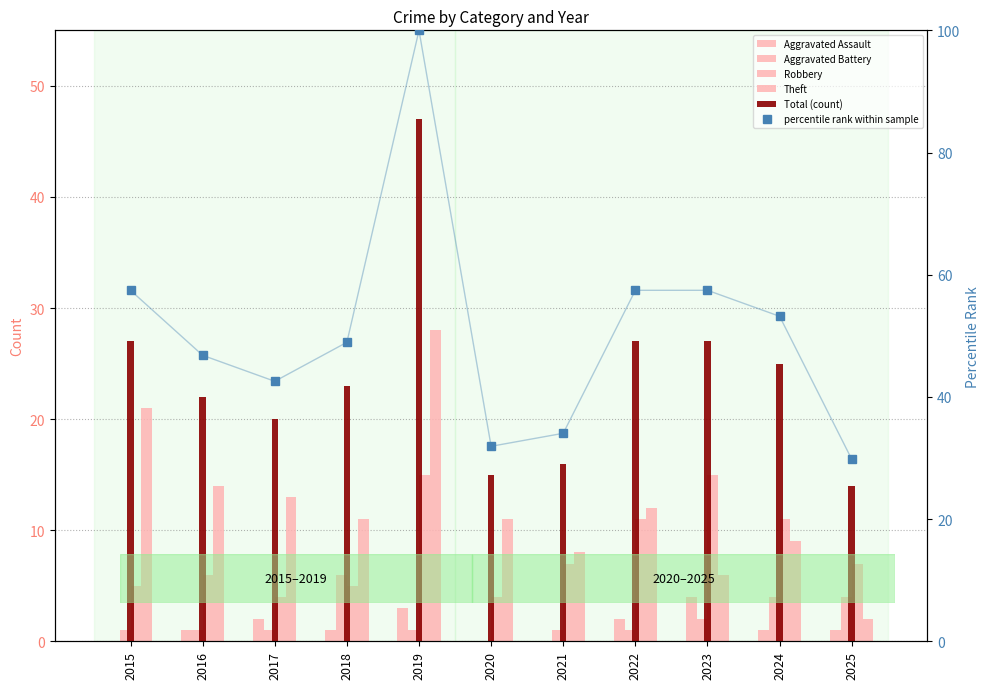

At which label does Aggravated Battery first exceed 1?

2018